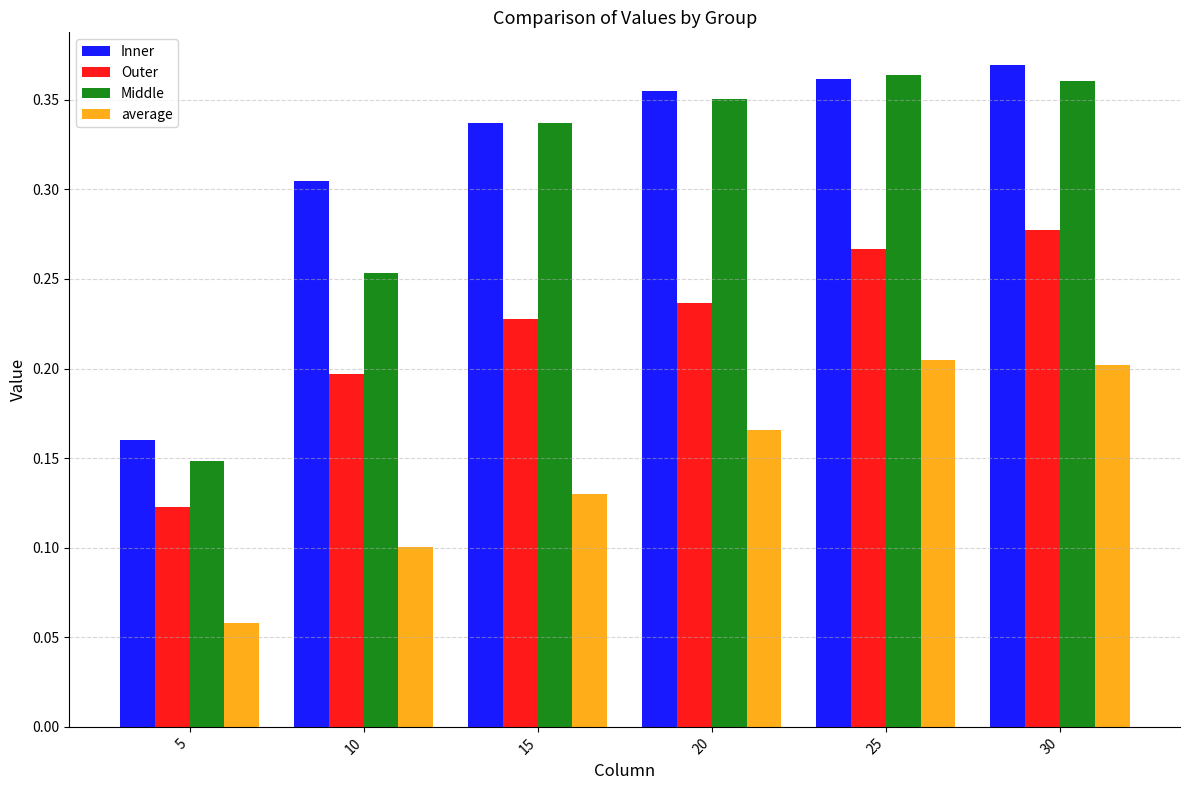

At which category does the chart reach its minimum across all series?

5